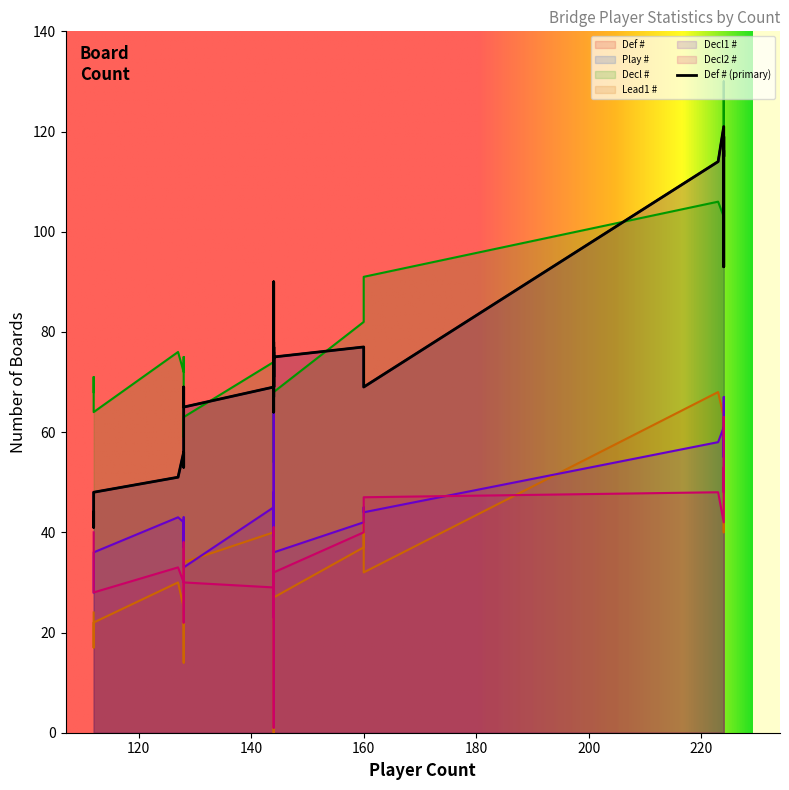

What is the value of the Def # point at the 19th from the left?

114